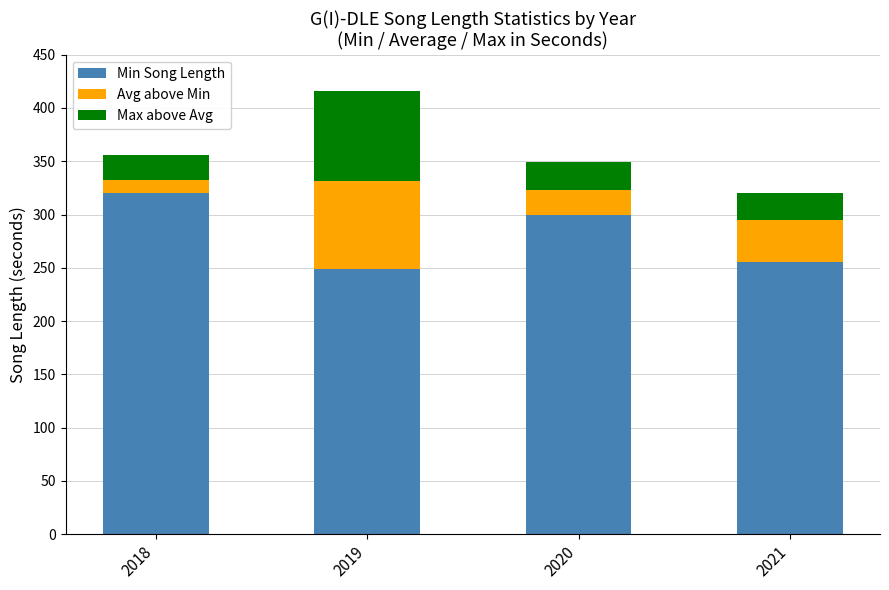

What is the total value across all series at 2018?

356.0